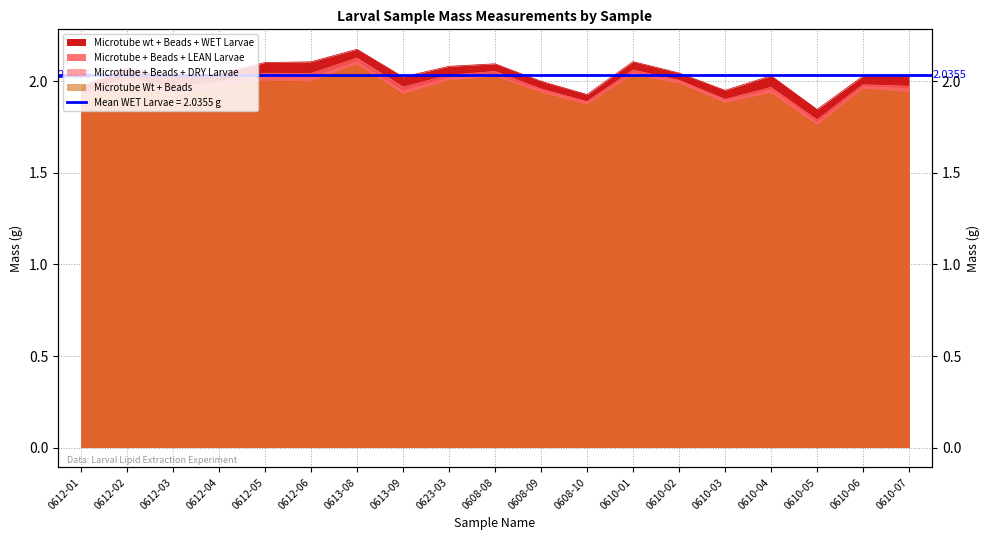

At which category does Microtube + Beads + DRY Larvae reach its first local peak?

0612-02